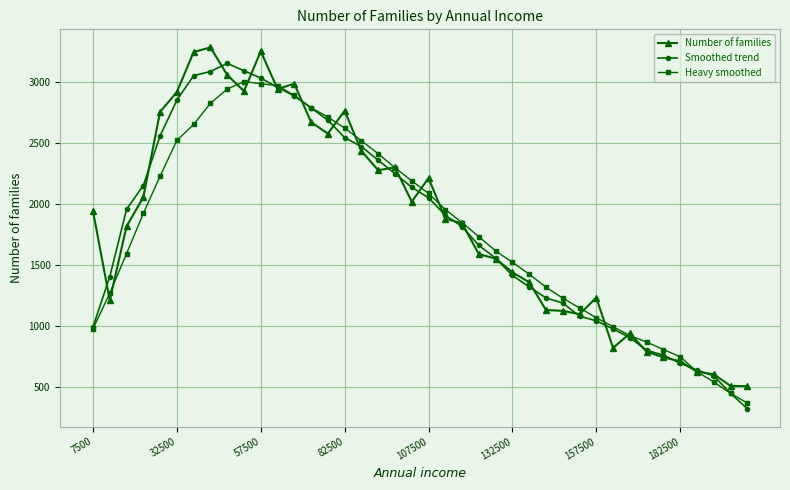

How many data points in Smoothed trend are less than 1907?

20